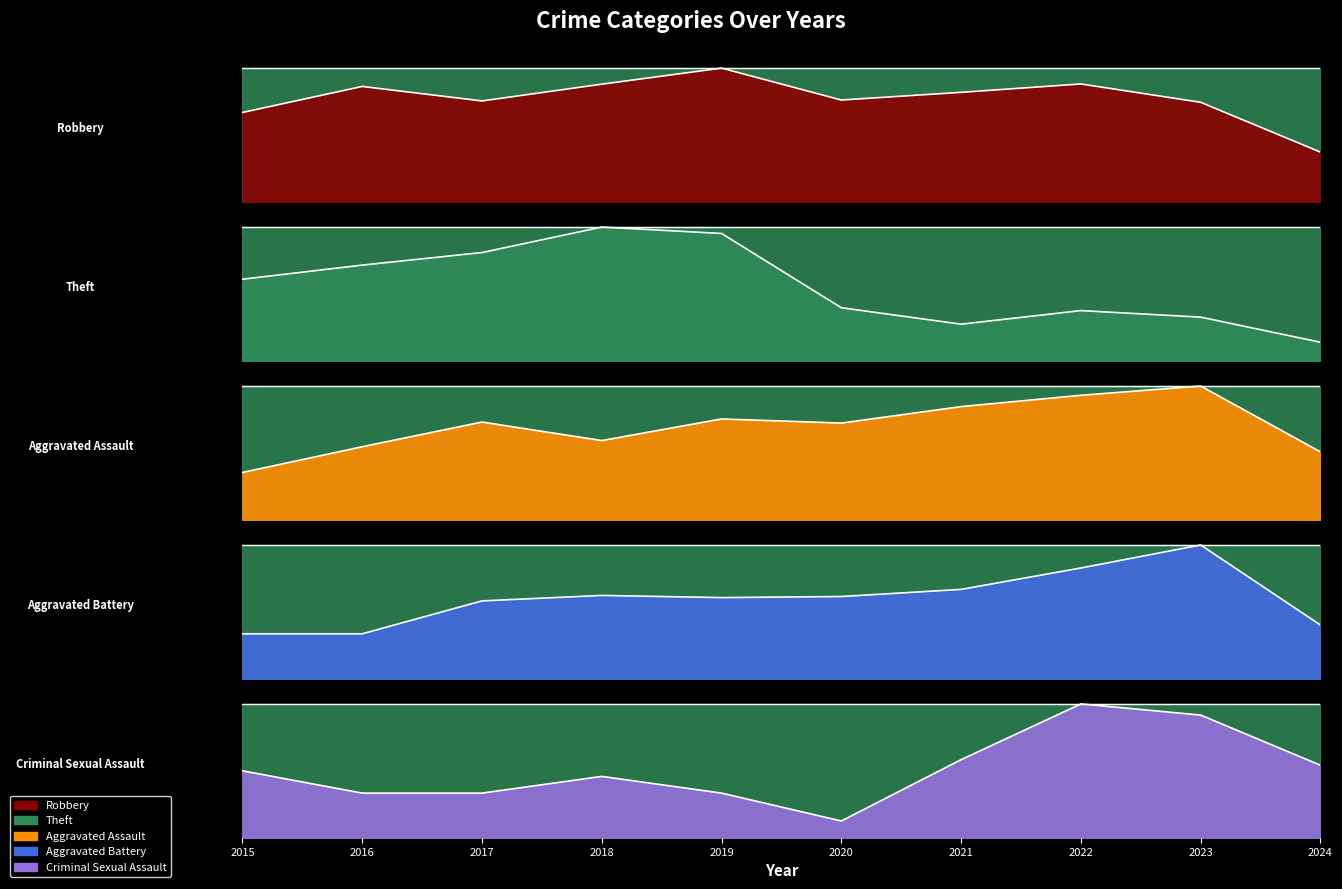

Which has a higher value, 2022 or 2018?

2022